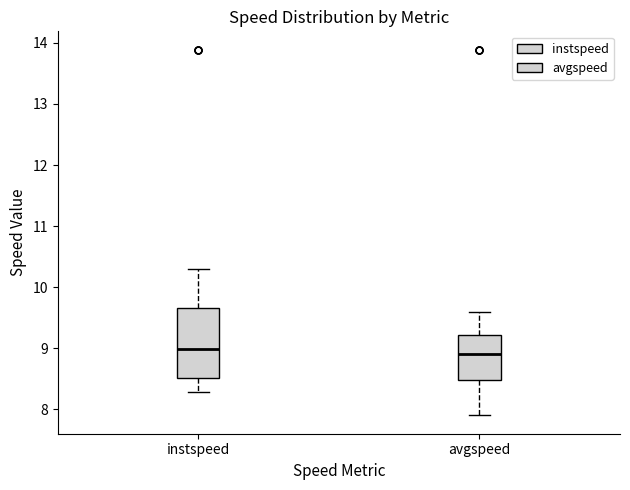

Reading left to right, transcribe this box plot: for each box, give where its median line is, the range the box spans, and where its two whiskers end, as read against the y-axis. The values are not printed on the chart, so give them approximately, as read against the axis.

instspeed: median 9.0, box 8.5 to 9.7, whiskers 8.3 to 10.3
avgspeed: median 8.9, box 8.5 to 9.2, whiskers 7.9 to 9.6